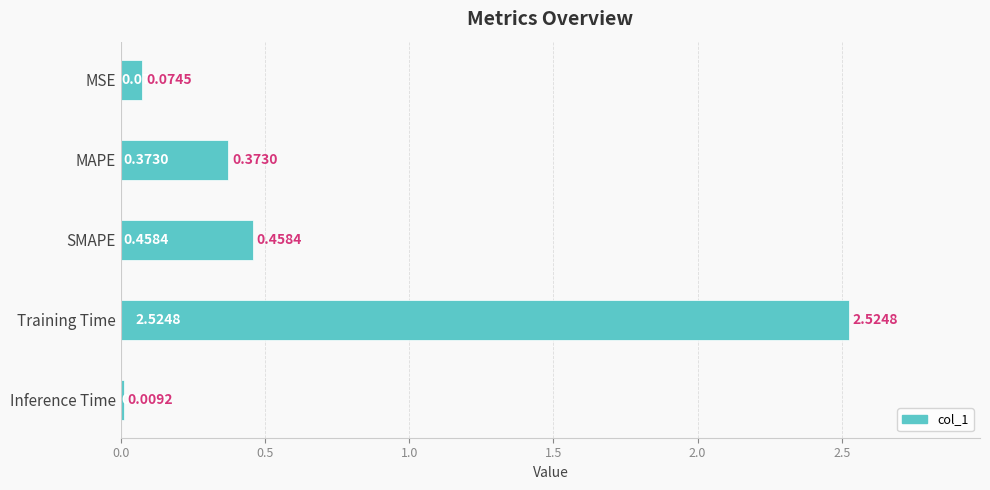

List the labels in order of value, largest first.

Training Time, SMAPE, MAPE, MSE, Inference Time